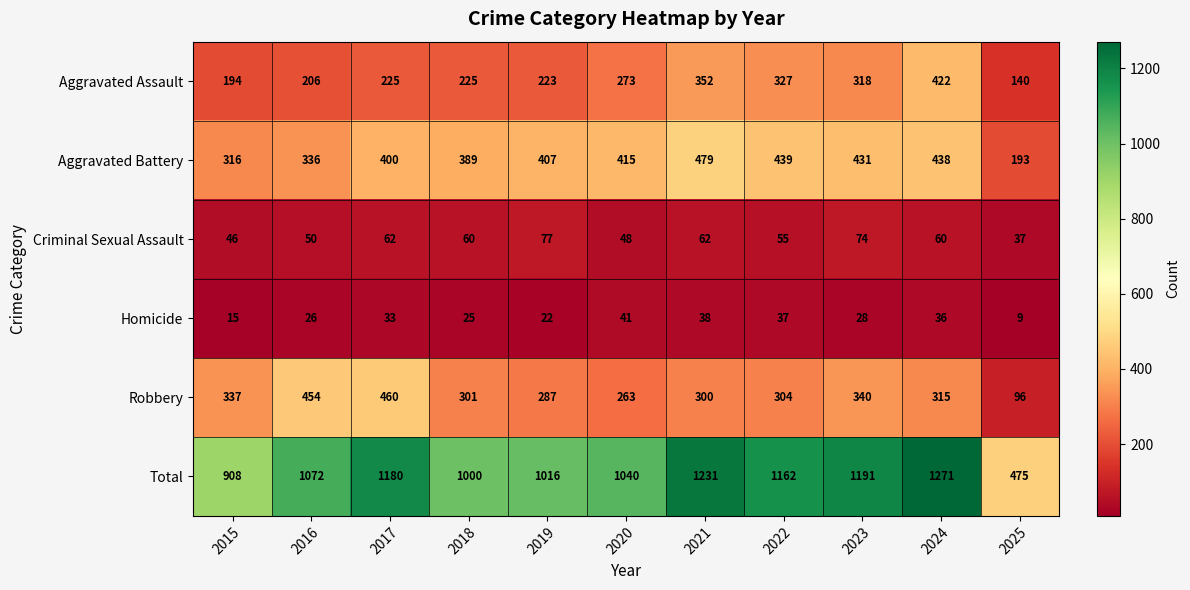

At which category does the chart reach its minimum across all series?

2025